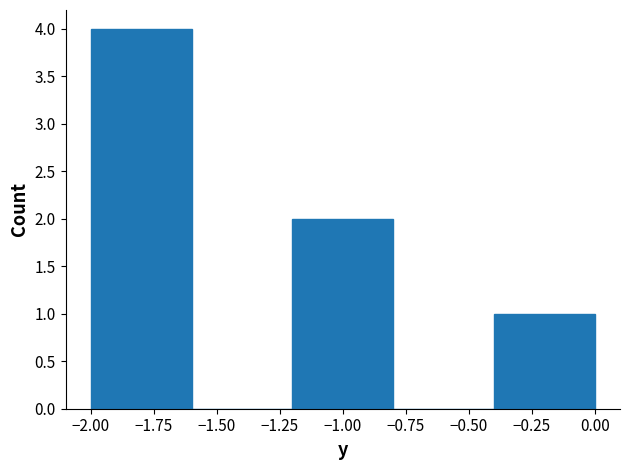

How tall is the bar that spans -2.0 to -1.6 on the x-axis? The values are not printed on the chart, so give them approximately, as read against the axis.

4